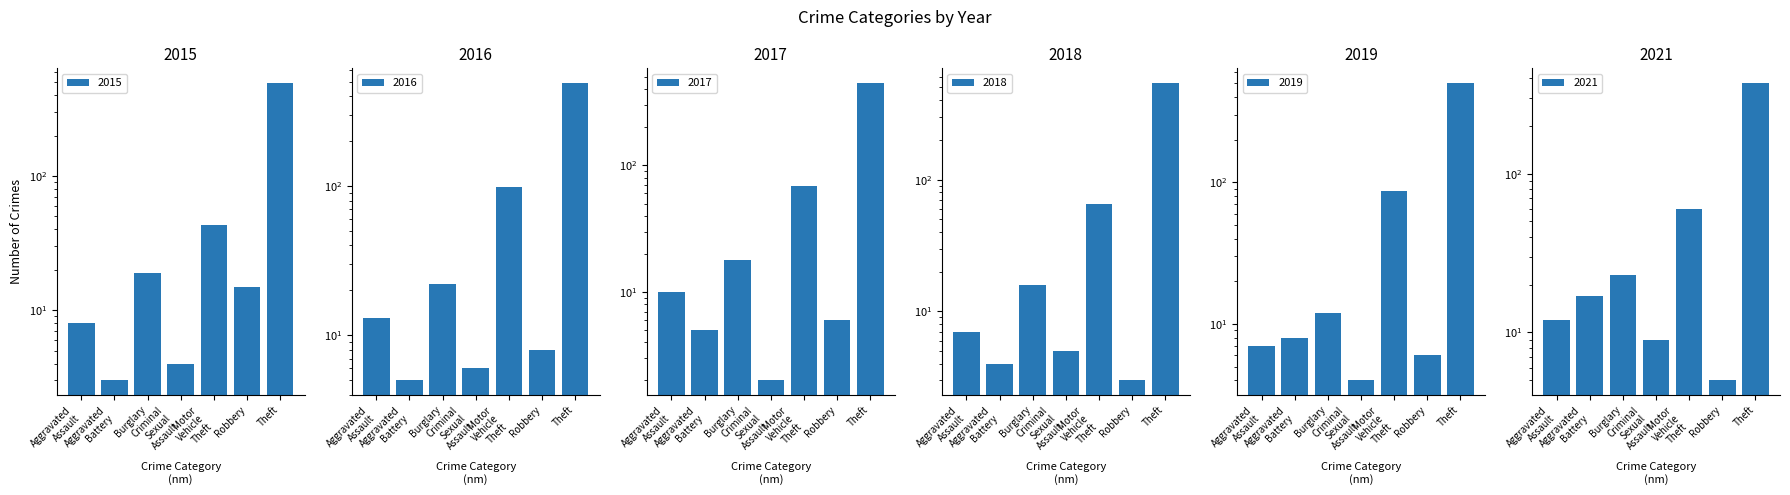

Which category has the highest value in the 2019 series?

Theft